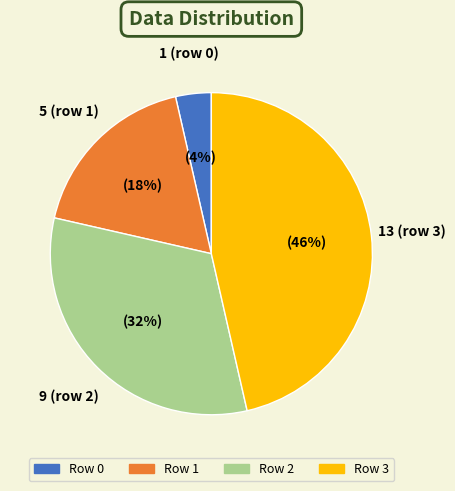

To the nearest percent, what is the average slice percentage?

25%